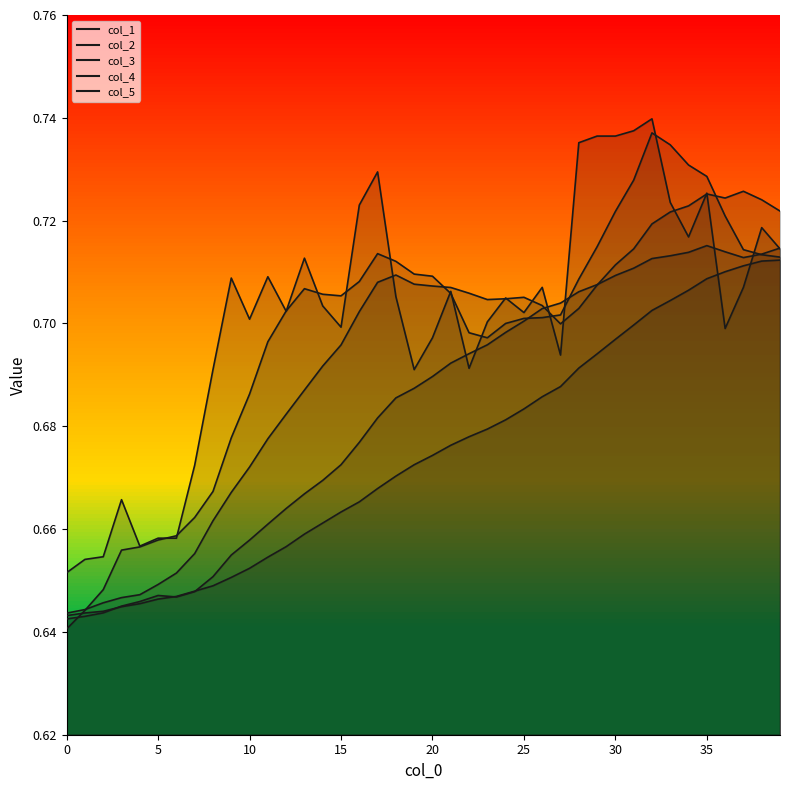

What is the maximum value for col_5?

0.7